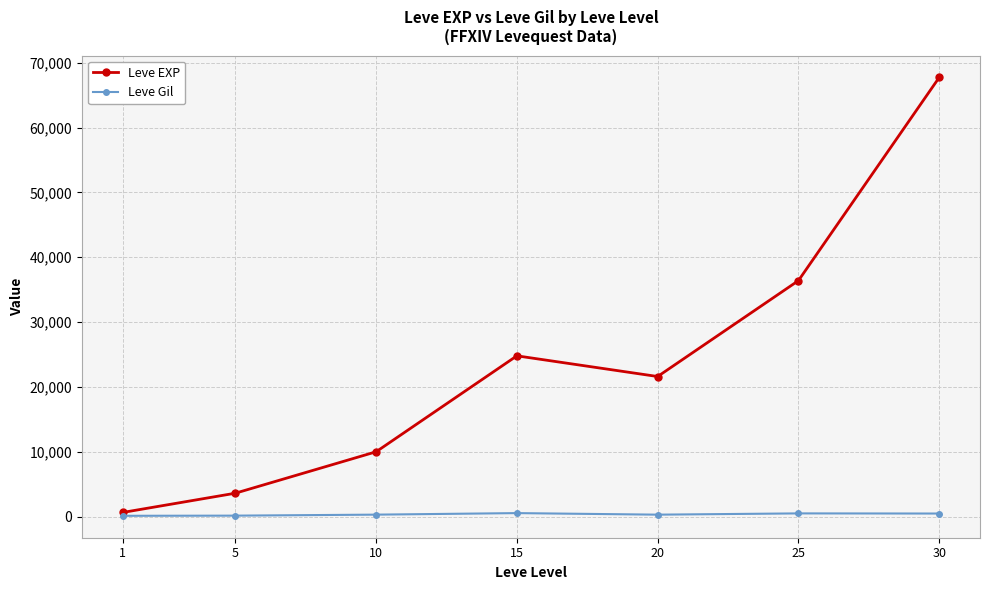

What is the value of the Leve EXP point at the 7th from the left?

67730